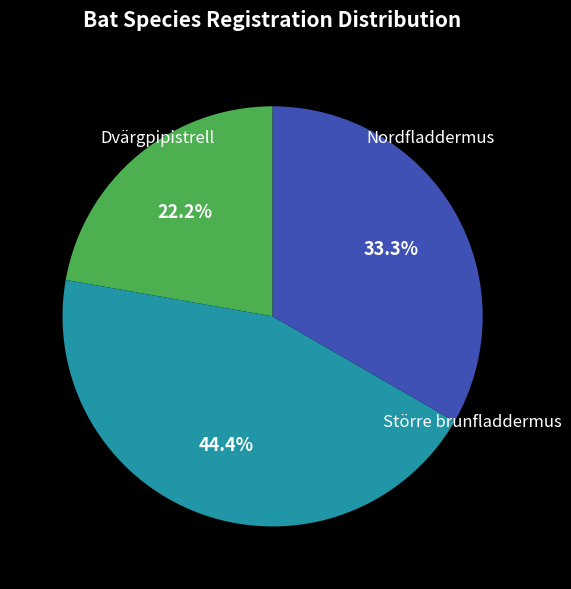

Does any single category account for the majority?

No